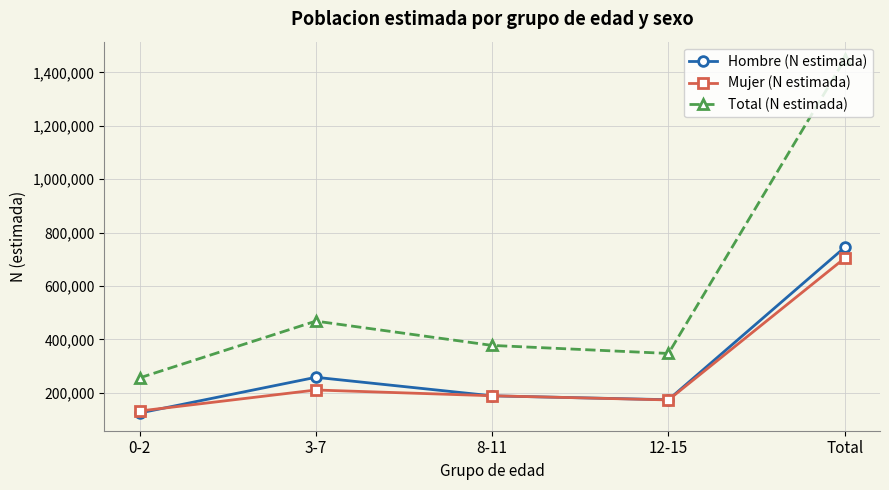

What is the sum of the Mujer (N estimada) values at 3-7 and Total?

914888